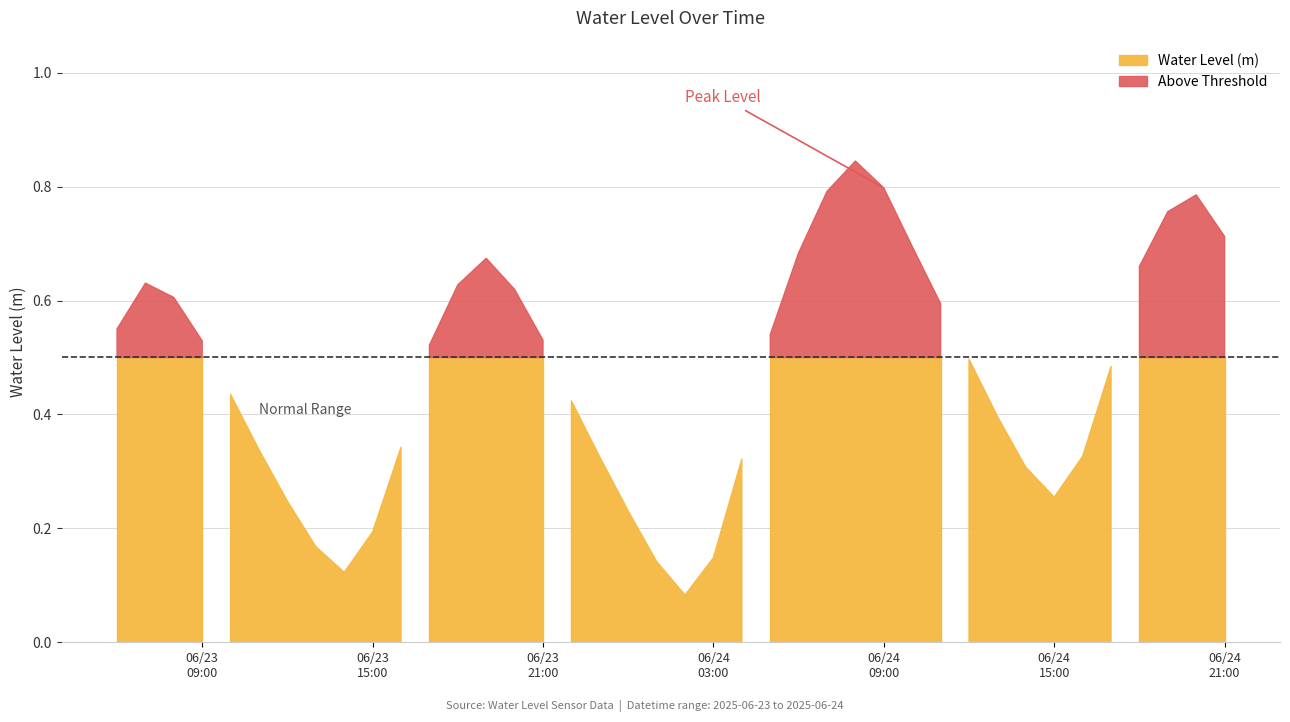

Reading left to right, extract all data points from this chart.

2025-06-23 06:00:00=0.6	2025-06-23 07:00:00=0.6	2025-06-23 08:00:00=0.6	2025-06-23 09:00:00=0.5	2025-06-23 10:00:00=0.4	2025-06-23 11:00:00=0.3	2025-06-23 12:00:00=0.2	2025-06-23 13:00:00=0.2	2025-06-23 14:00:00=0.1	2025-06-23 15:00:00=0.2	2025-06-23 16:00:00=0.3	2025-06-23 17:00:00=0.5	2025-06-23 18:00:00=0.6	2025-06-23 19:00:00=0.7	2025-06-23 20:00:00=0.6	2025-06-23 21:00:00=0.5	2025-06-23 22:00:00=0.4	2025-06-23 23:00:00=0.3	2025-06-24 00:00:00=0.2	2025-06-24 01:00:00=0.1	2025-06-24 02:00:00=0.1	2025-06-24 03:00:00=0.1	2025-06-24 04:00:00=0.3	2025-06-24 05:00:00=0.5	2025-06-24 06:00:00=0.7	2025-06-24 07:00:00=0.8	2025-06-24 08:00:00=0.8	2025-06-24 09:00:00=0.8	2025-06-24 10:00:00=0.7	2025-06-24 11:00:00=0.6	2025-06-24 12:00:00=0.5	2025-06-24 13:00:00=0.4	2025-06-24 14:00:00=0.3	2025-06-24 15:00:00=0.3	2025-06-24 16:00:00=0.3	2025-06-24 17:00:00=0.5	2025-06-24 18:00:00=0.7	2025-06-24 19:00:00=0.8	2025-06-24 20:00:00=0.8	2025-06-24 21:00:00=0.7